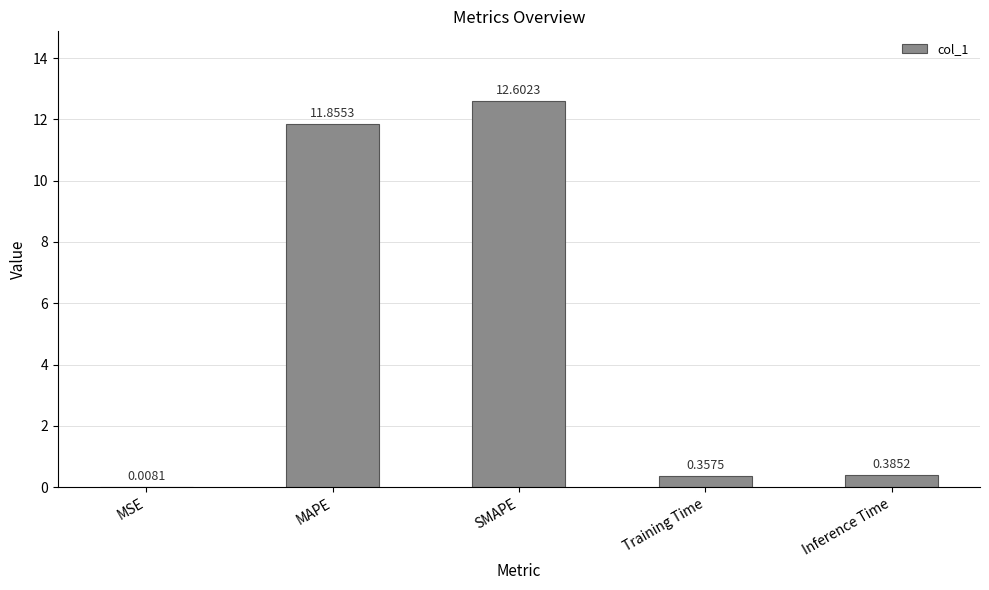

Where is the data nearest to the value 6?

Inference Time